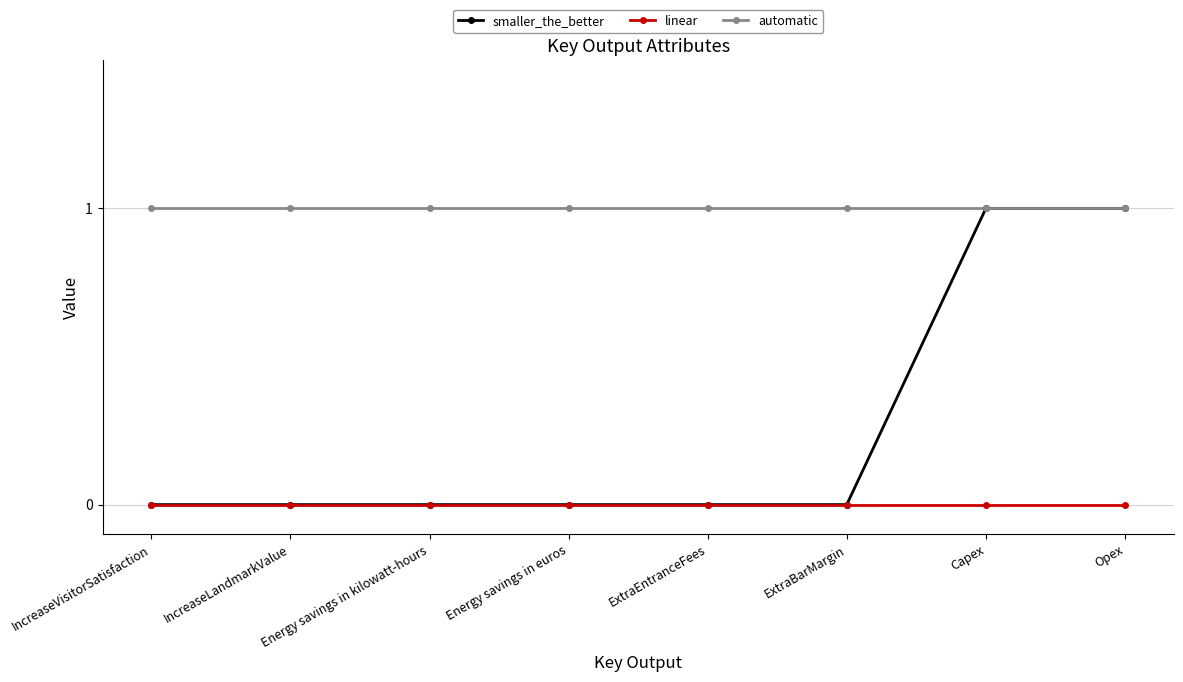

Reading left to right, list all the values displayed in this chart.

smaller_the_better: IncreaseVisitorSatisfaction=0	IncreaseLandmarkValue=0	Energy savings in kilowatt-hours=0	Energy savings in euros=0	ExtraEntranceFees=0	ExtraBarMargin=0	Capex=1	Opex=1
linear: IncreaseVisitorSatisfaction=0	IncreaseLandmarkValue=0	Energy savings in kilowatt-hours=0	Energy savings in euros=0	ExtraEntranceFees=0	ExtraBarMargin=0	Capex=0	Opex=0
automatic: IncreaseVisitorSatisfaction=1	IncreaseLandmarkValue=1	Energy savings in kilowatt-hours=1	Energy savings in euros=1	ExtraEntranceFees=1	ExtraBarMargin=1	Capex=1	Opex=1